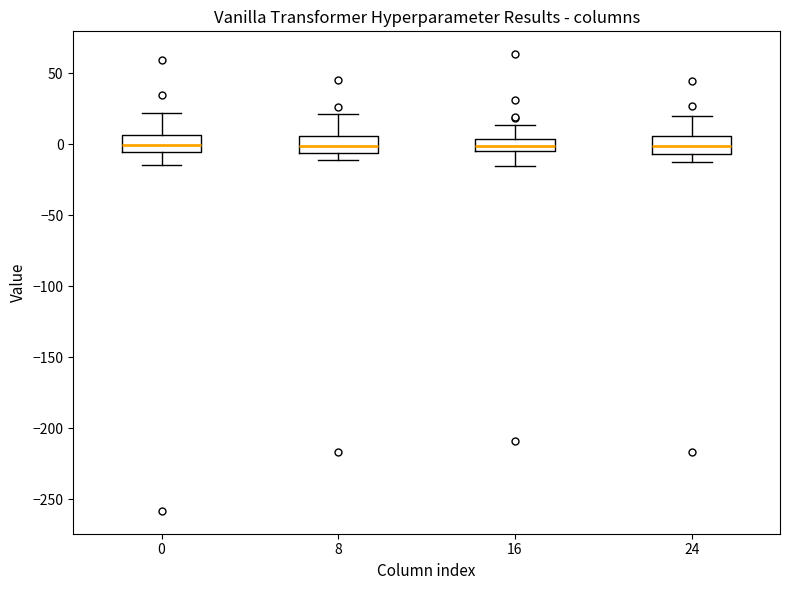

Where does the upper whisker of the box at x = 0 end on the y-axis? The values are not printed on the chart, so give them approximately, as read against the axis.

20